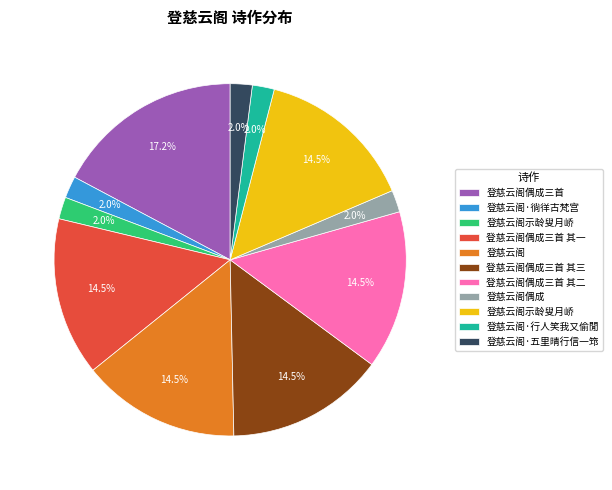

Does any single category account for the majority?

No